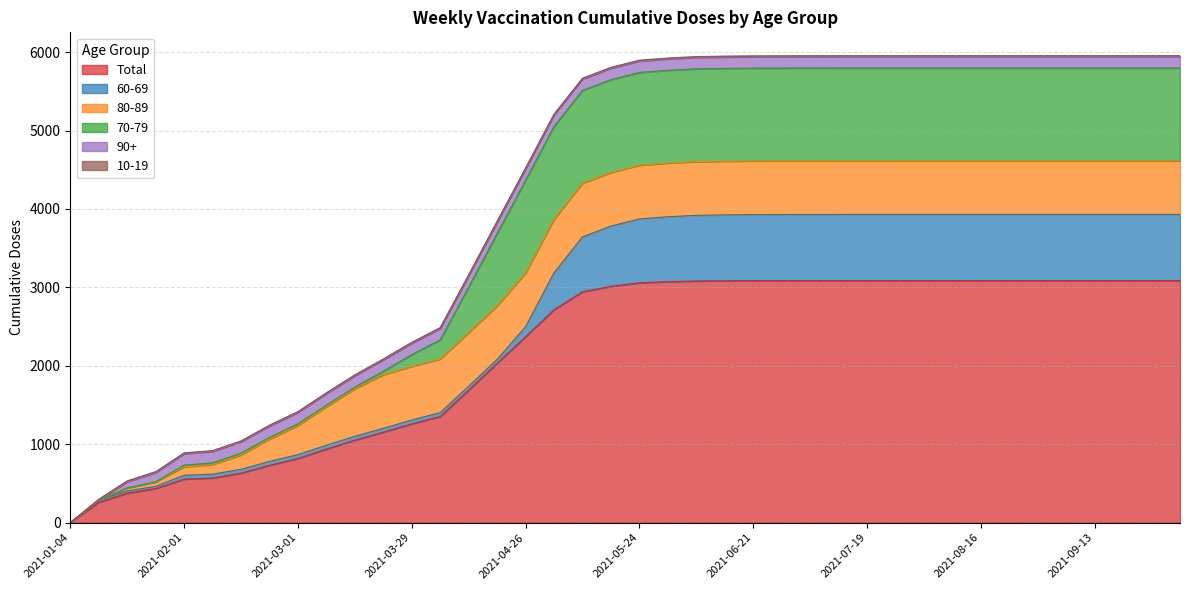

The value of Total at 2021-10-04 is 1017.0. True or false?

False